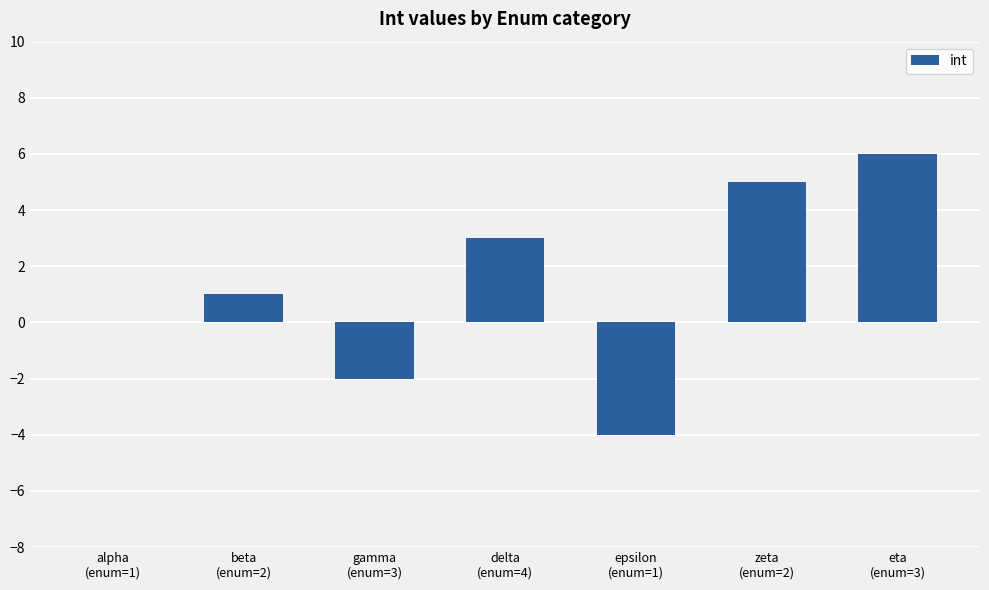

What is the difference between the values at beta
(enum=2) and alpha
(enum=1)?

1